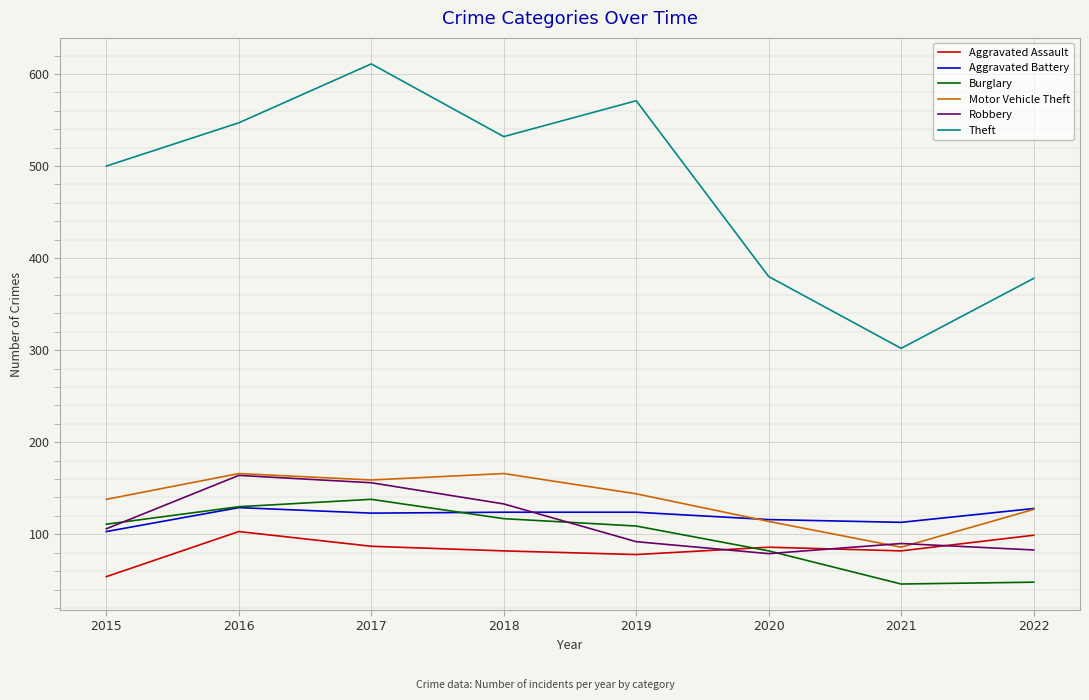

True or false: Theft and Motor Vehicle Theft intersect in this chart.

False